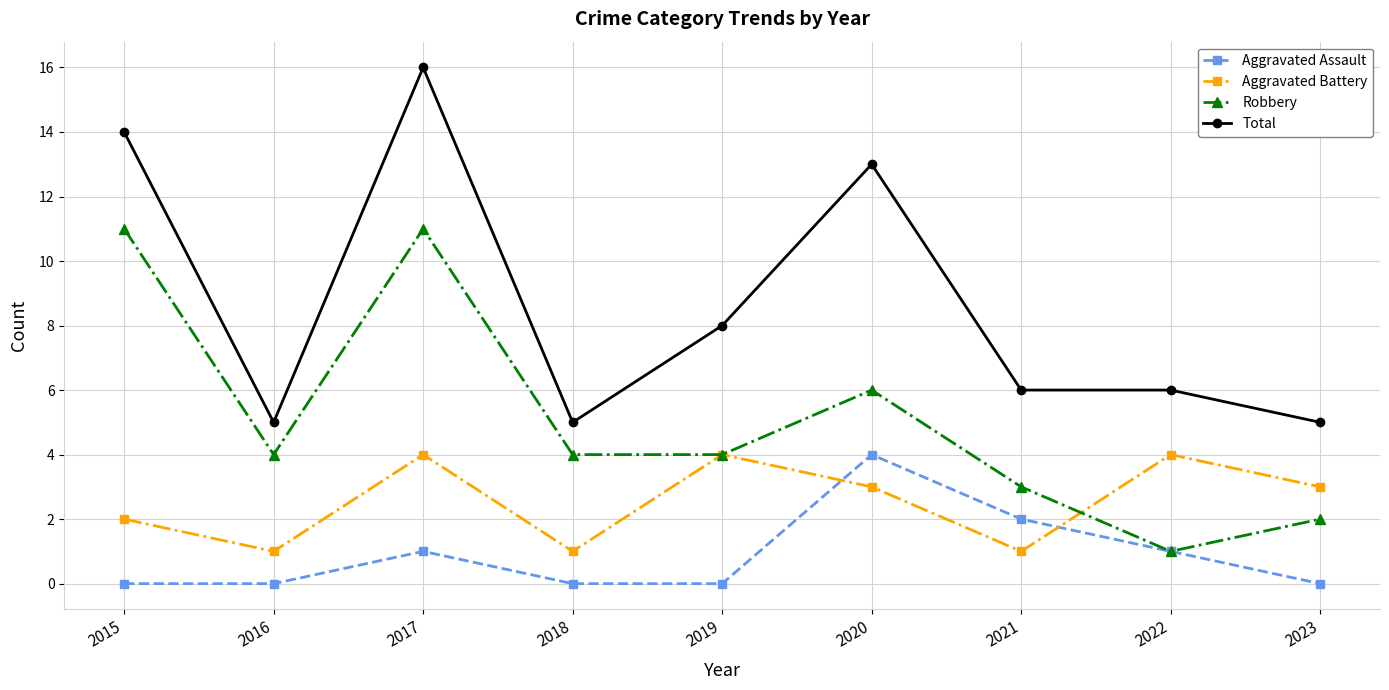

What is the difference between the maximum and second lowest values in the Total series?

11